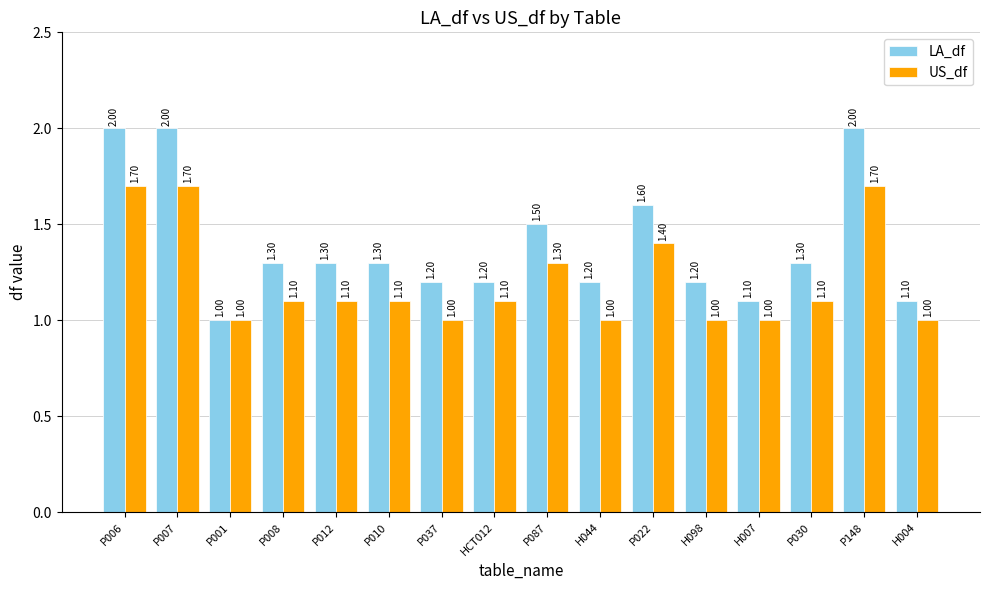

What is the difference between the maximum and second lowest values in the LA_df series?

0.9